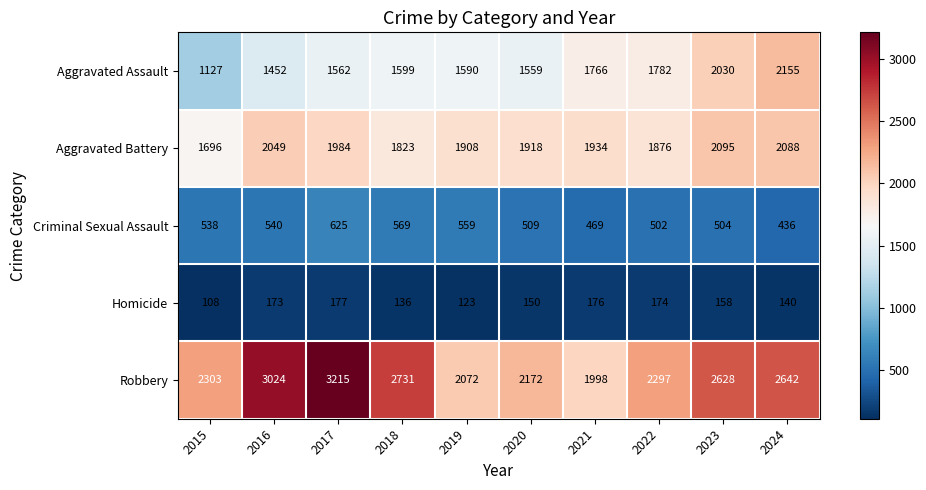

Count the number of data series in this chart.

5